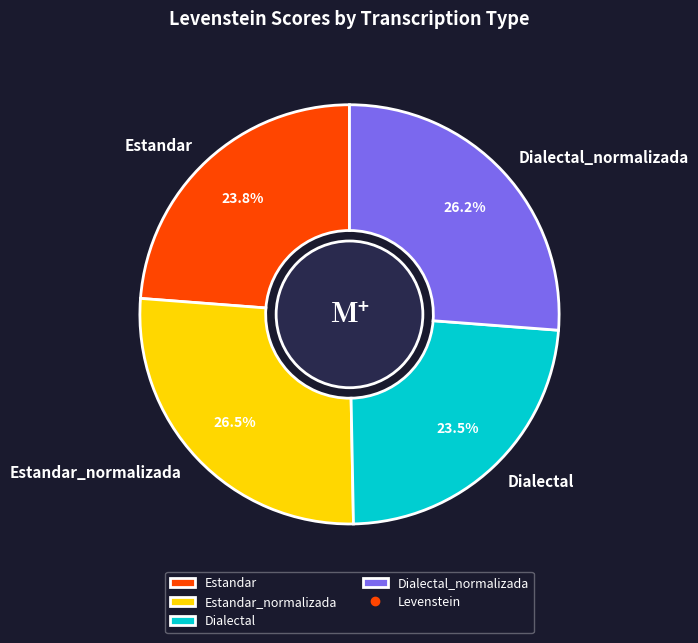

How much of the chart is everything except Estandar?

76.2%